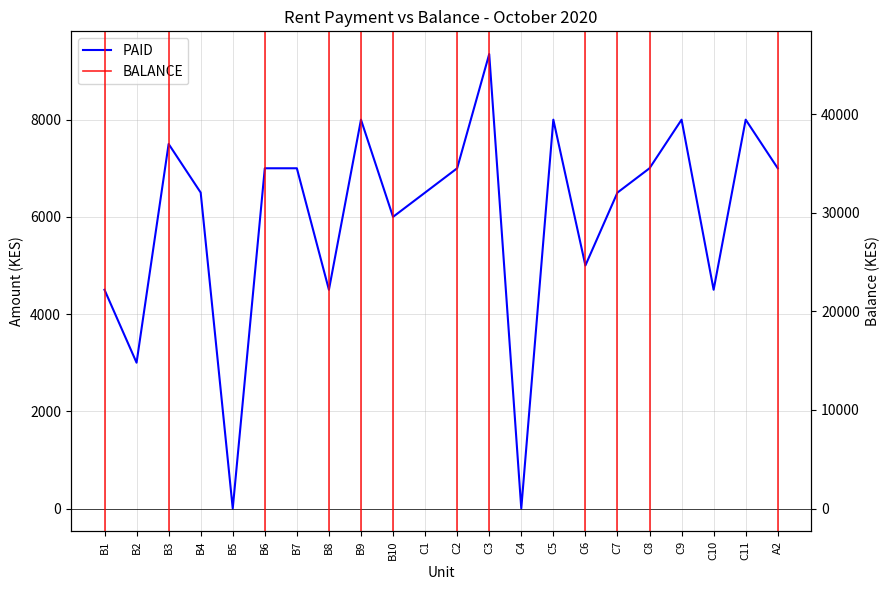

What is the sum of all PAID values?

130850